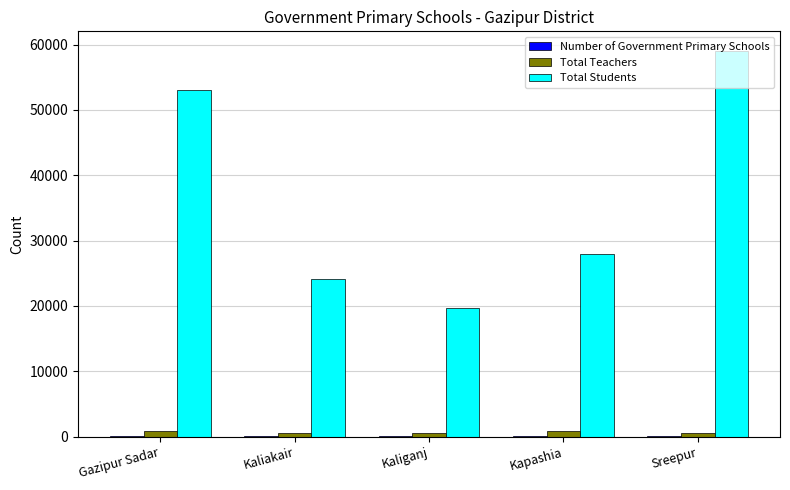

How many groups of bars are there?

5